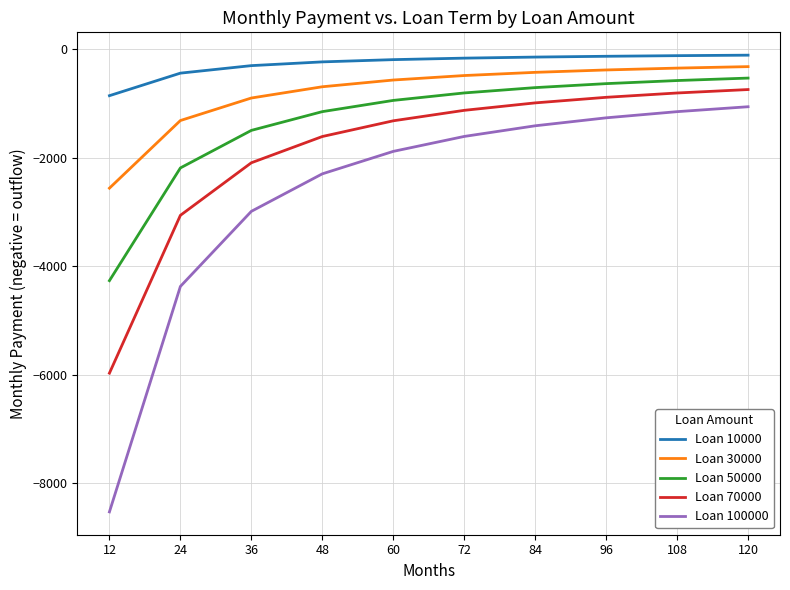

What is the lowest value of the Loan 30000 series?

-2557.6